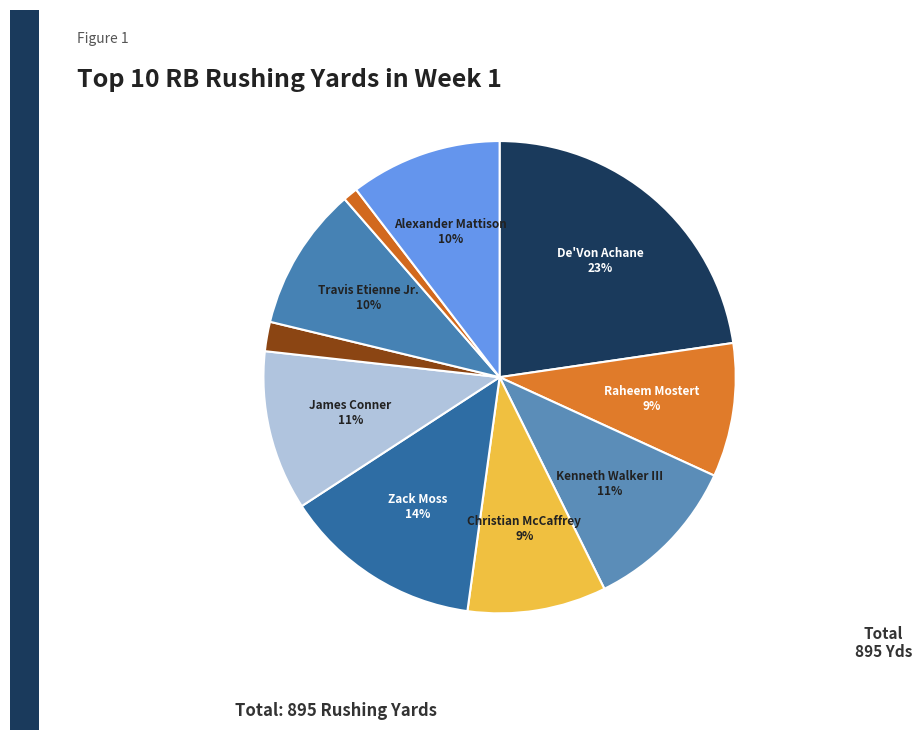

Is there a majority slice in this chart?

No